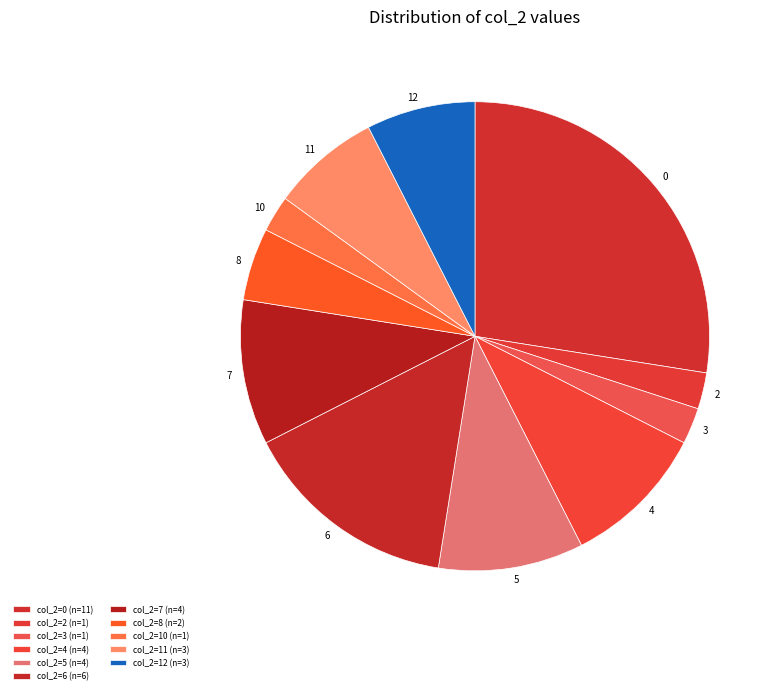

Combined, do 2 and 7 account for over 50%?

No